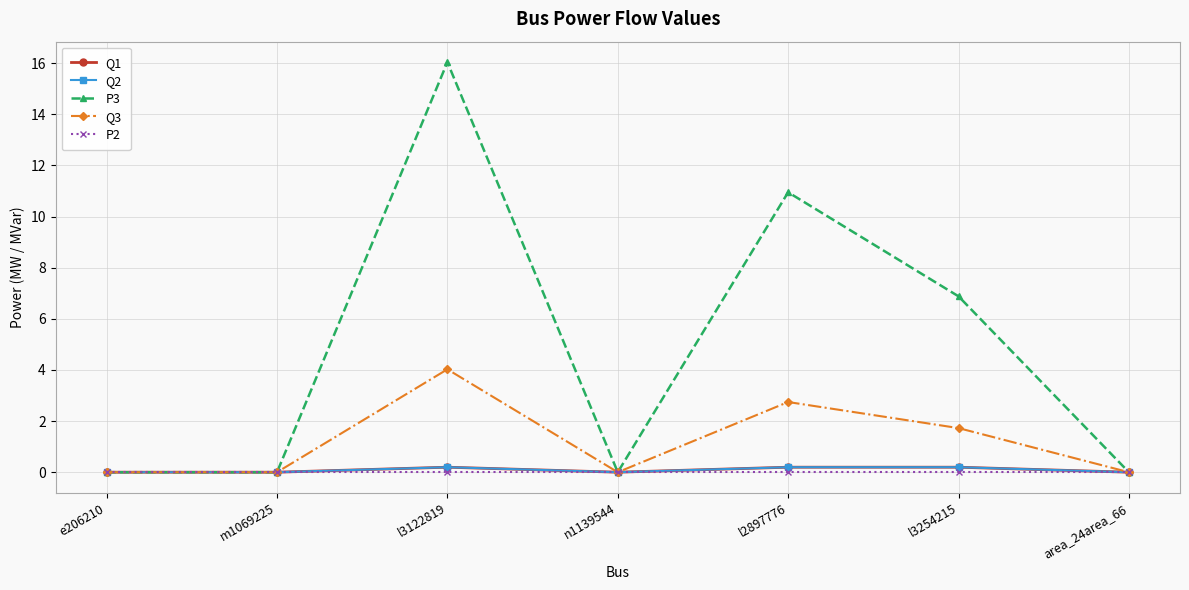

True or false: Q1 and Q3 intersect in this chart.

False